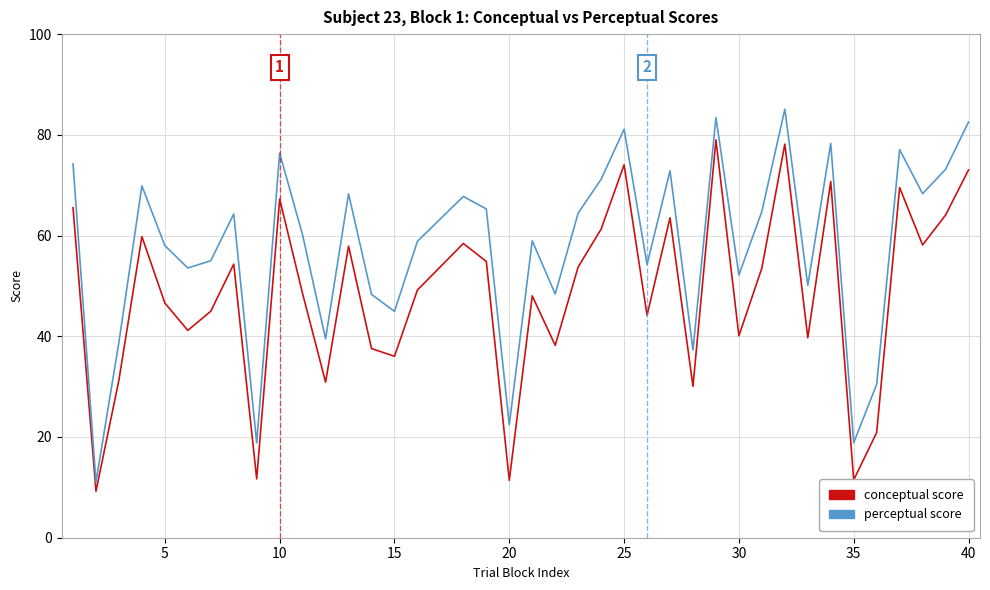

What is the maximum value shown in the chart?

85.1